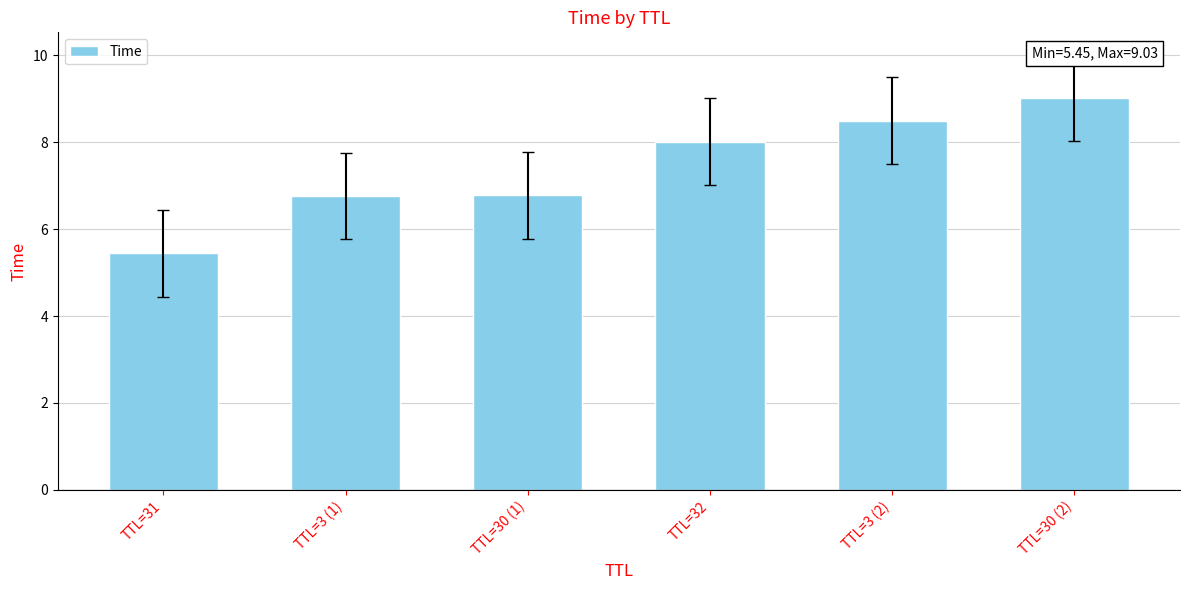

How many bars are there in total?

6